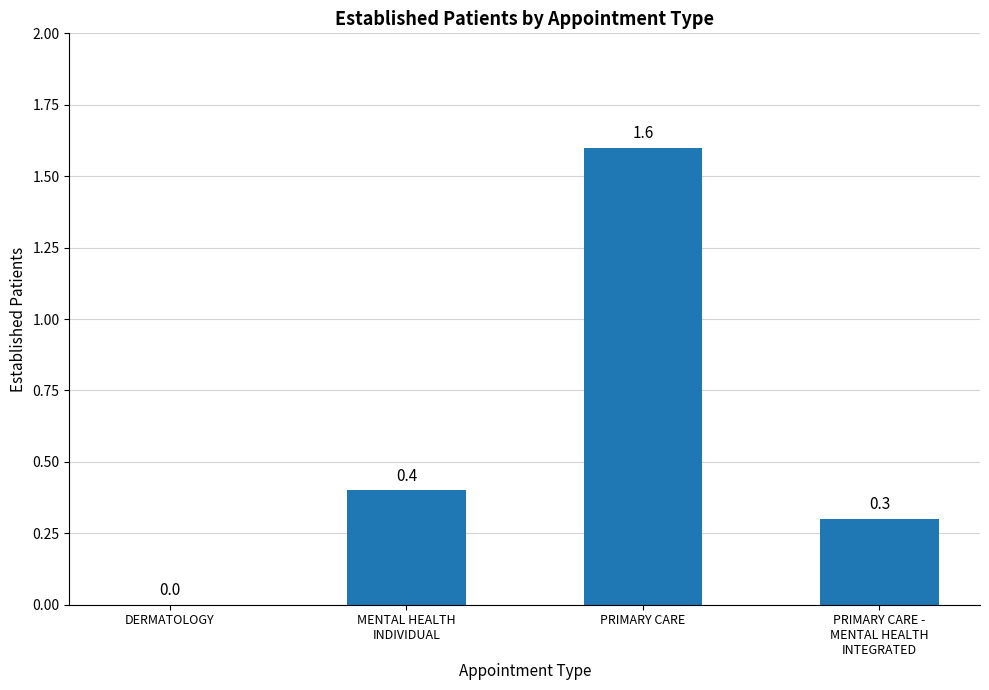

Where is the data nearest to the value 0?

DERMATOLOGY